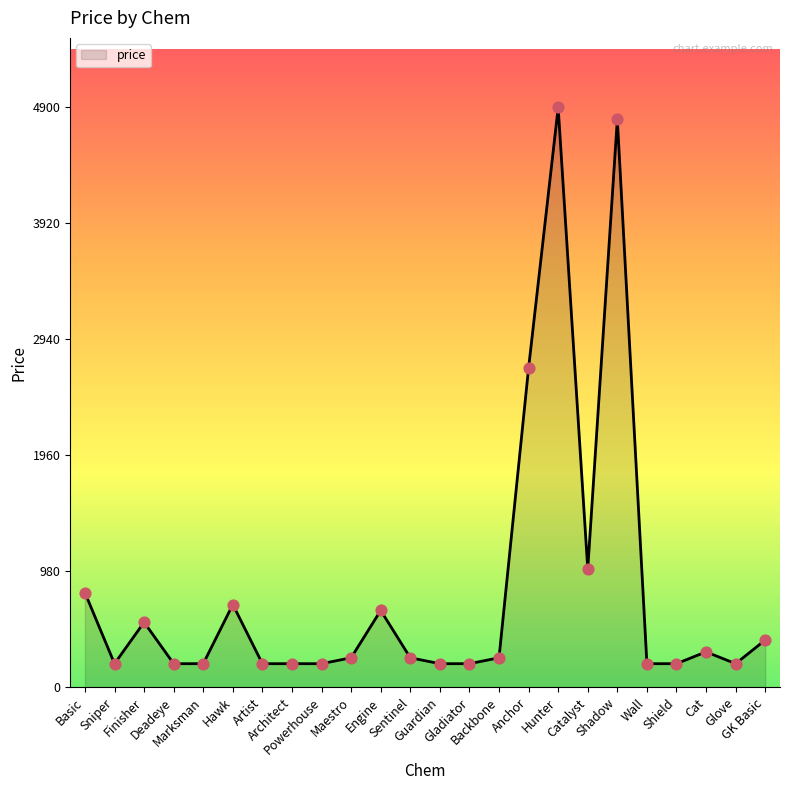

What is the greatest value displayed?

4900